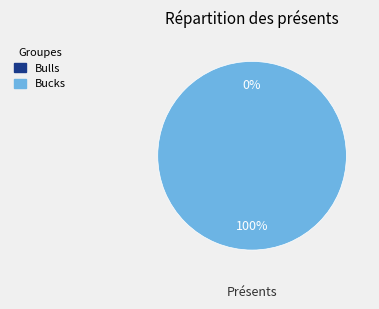

To the nearest percent, what is the average slice percentage?

50%